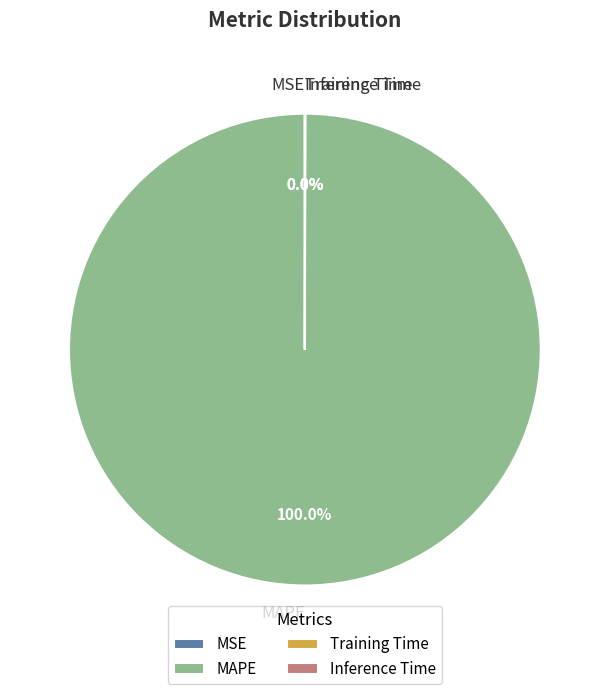

Which category accounts for the majority?

MAPE